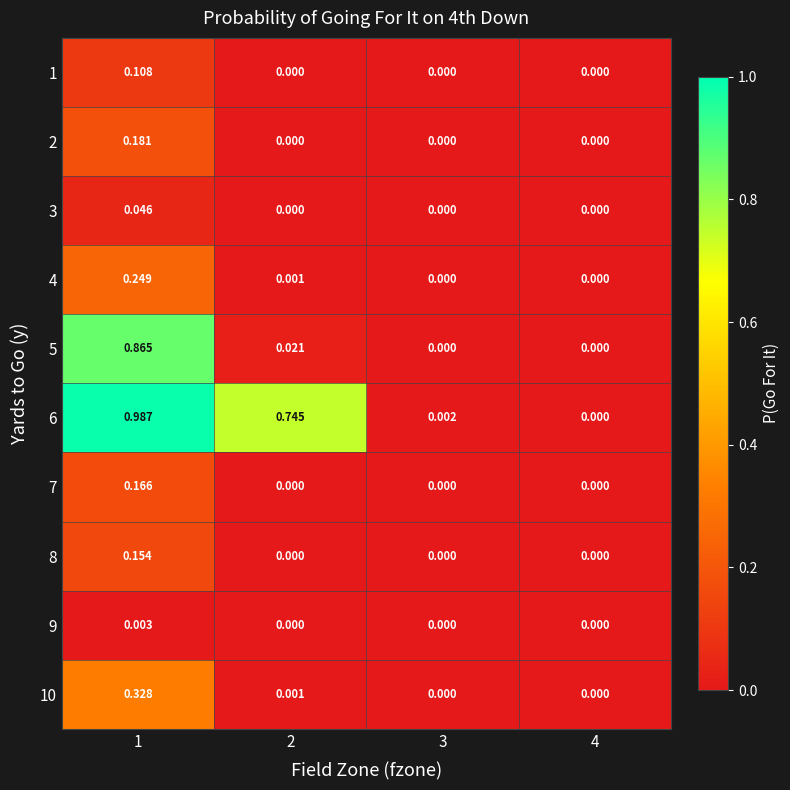

At how many categories does at least one series exceed 0?

3